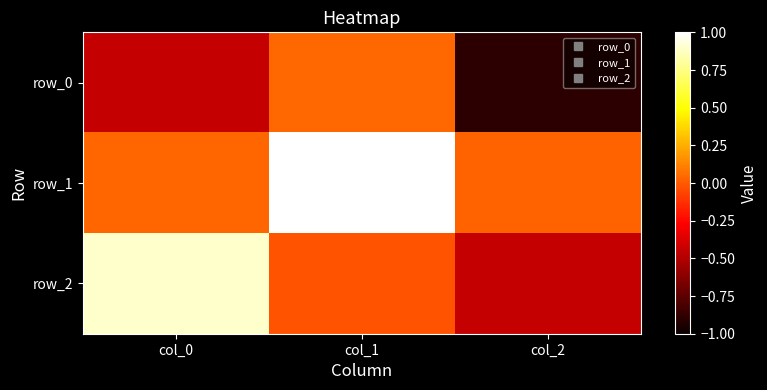

What is the difference between the maximum and minimum values in the row_0 series?

0.9